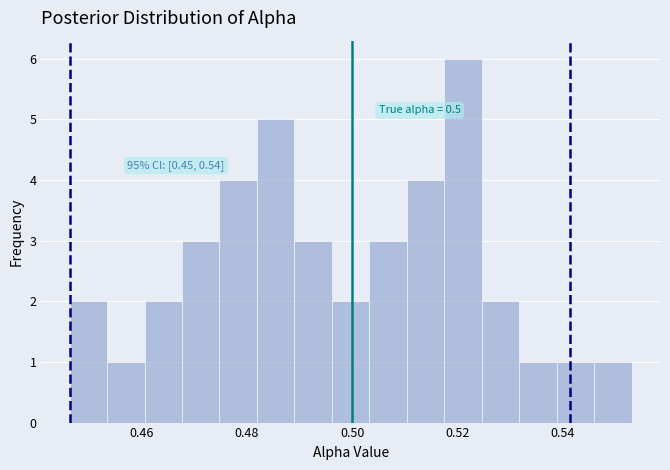

Around what value on the x-axis is the tallest bar? Give the approximate position of its centre, as read against the axis.

0.522